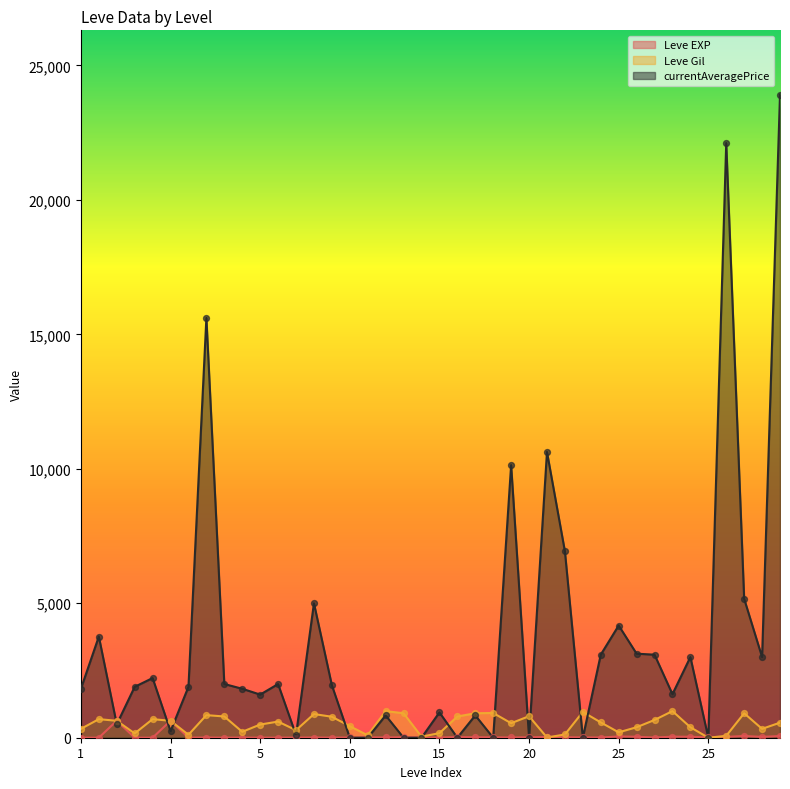

At which category is the sum across all series the highest?

30